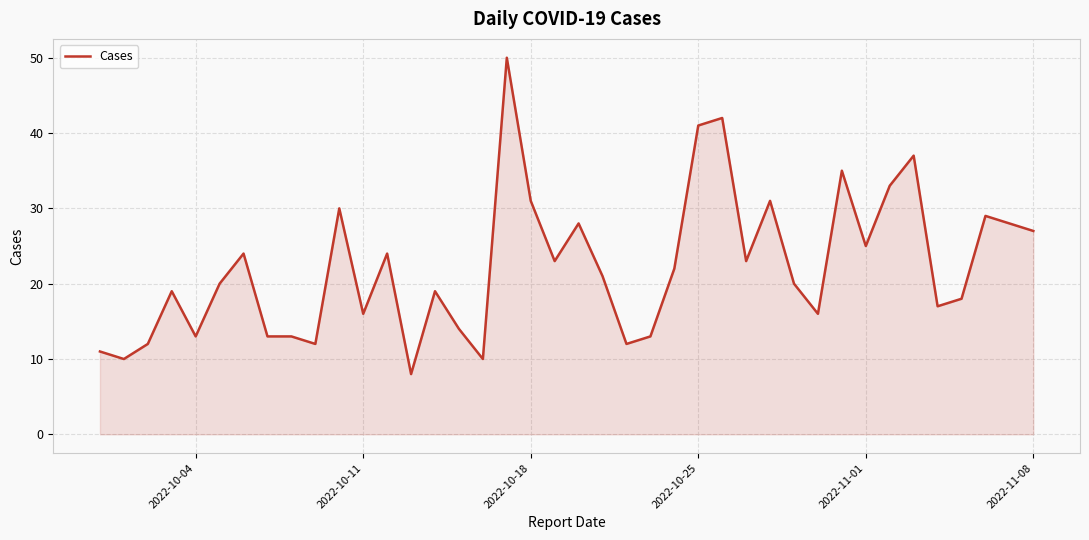

What is the difference between the maximum and minimum values?

42